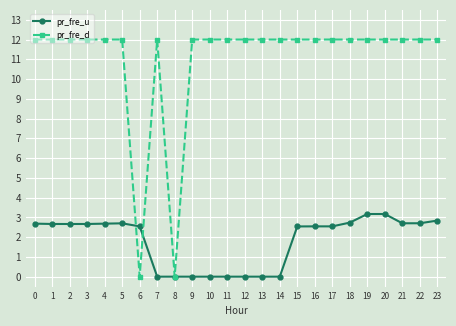

Which series has the largest total across all categories?

pr_fre_d